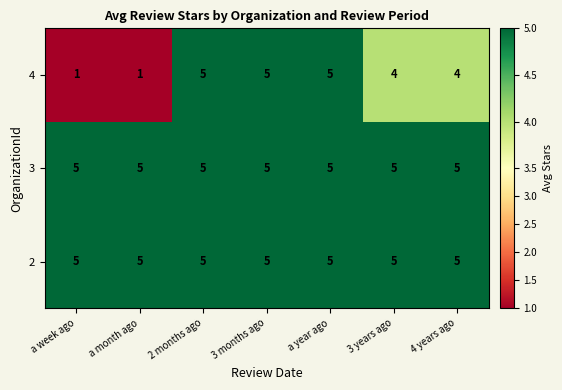

What is the difference between the maximum and minimum values in the 4 series?

4